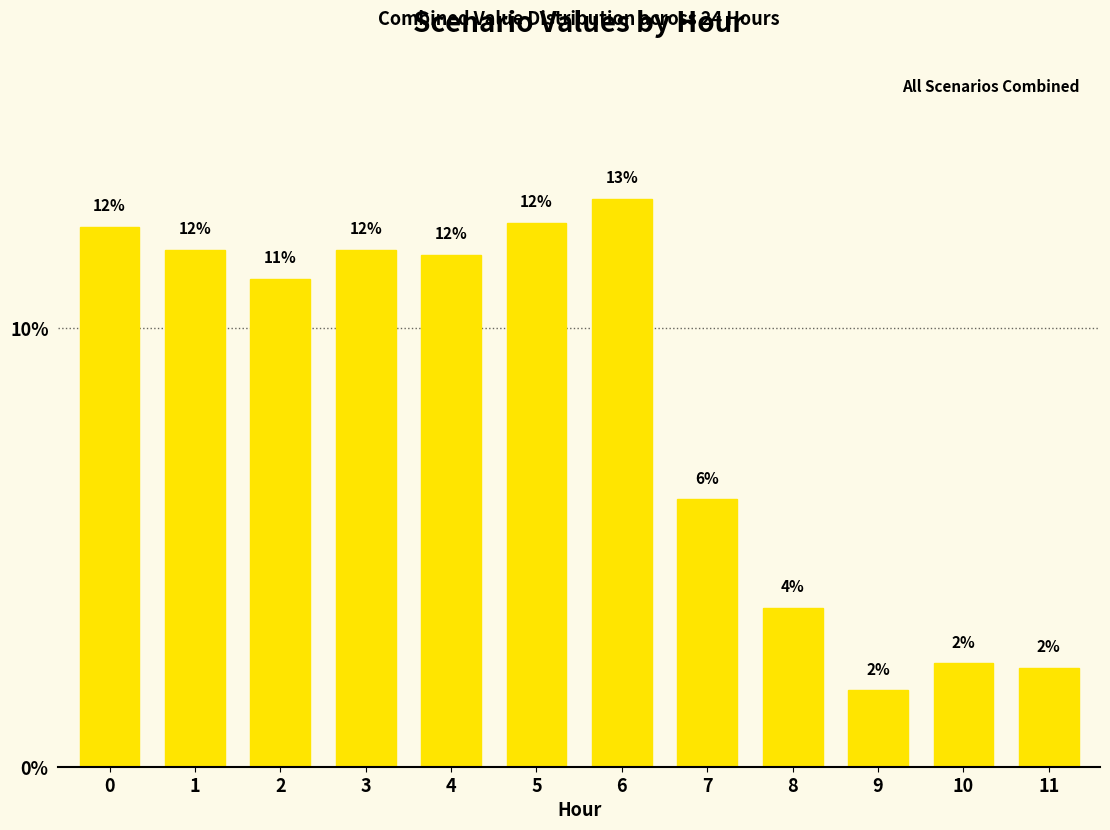

Which category has the lowest value across all series?

9